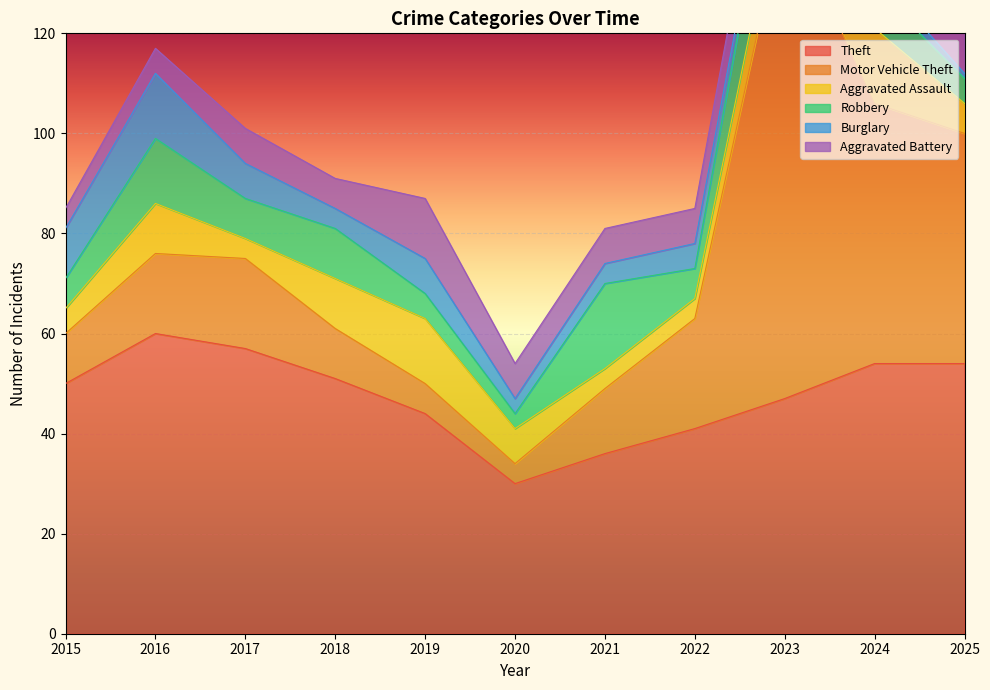

The Theft series shows 54 at 2025. True or false?

True